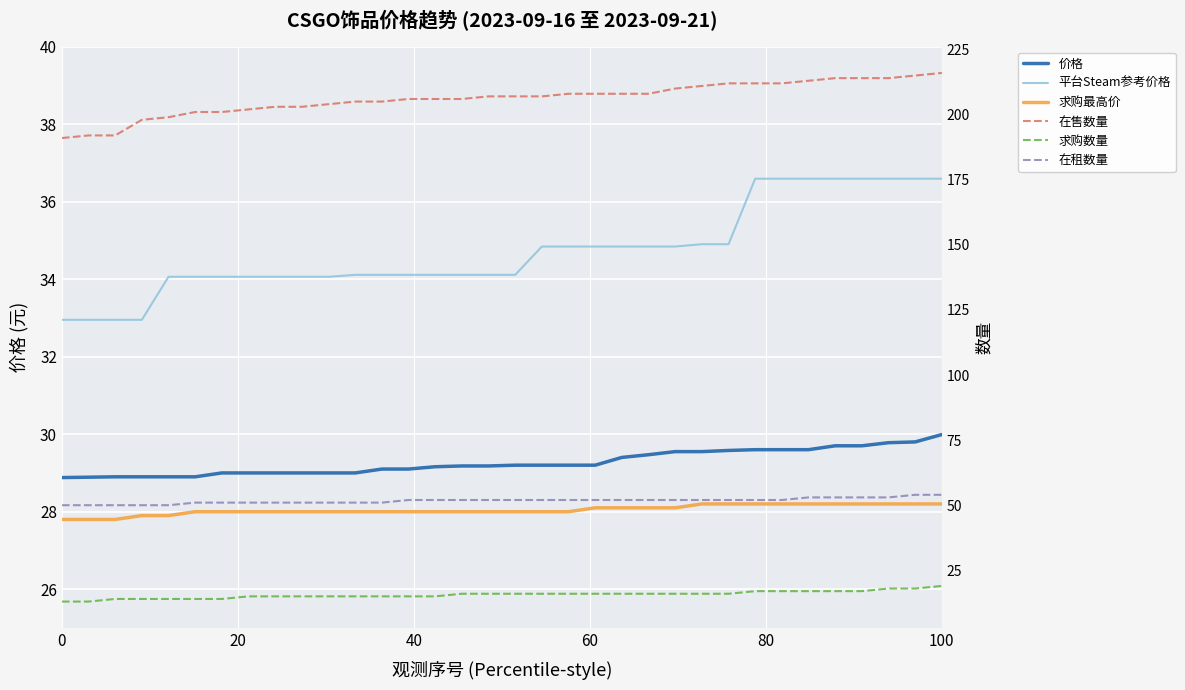

What is the label of the 33rd point from the right?

20